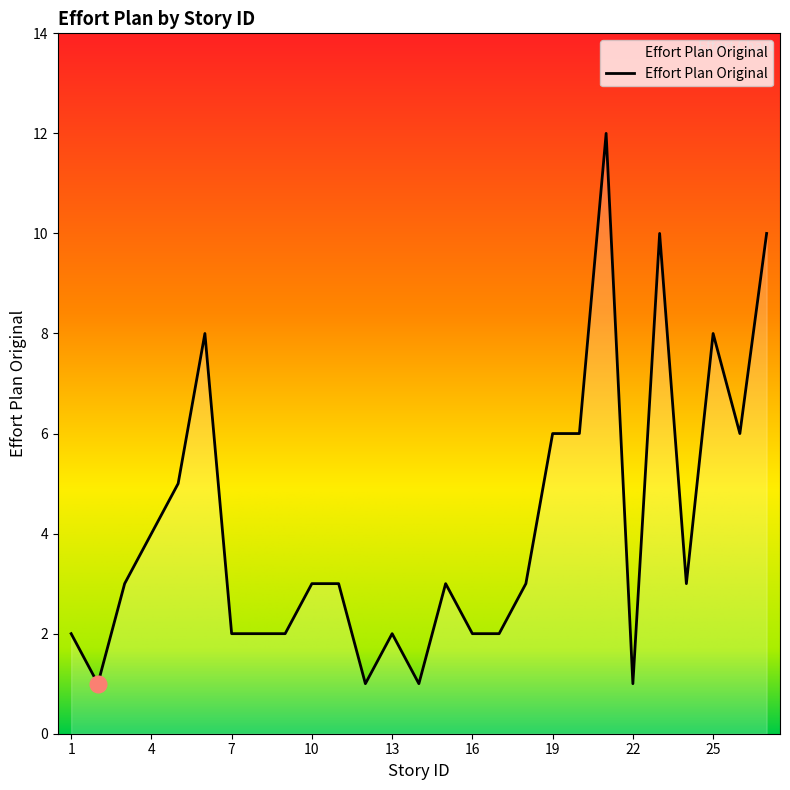

What is the minimum value shown in the chart?

1